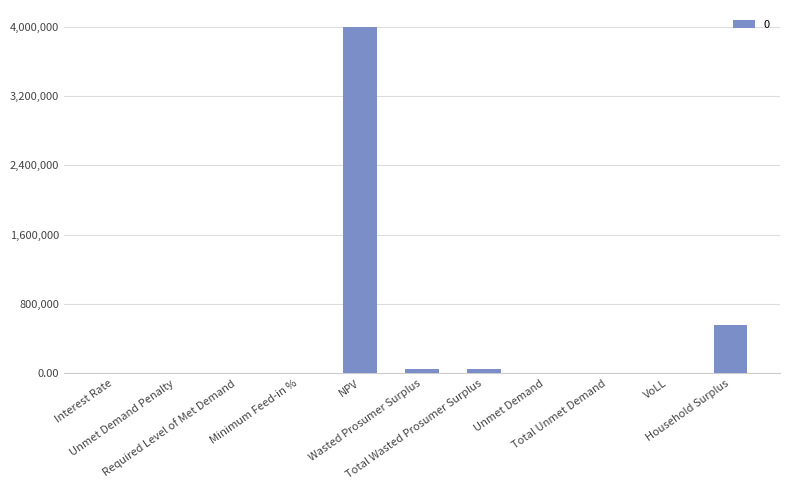

What is the sum of all values?

4651545.4